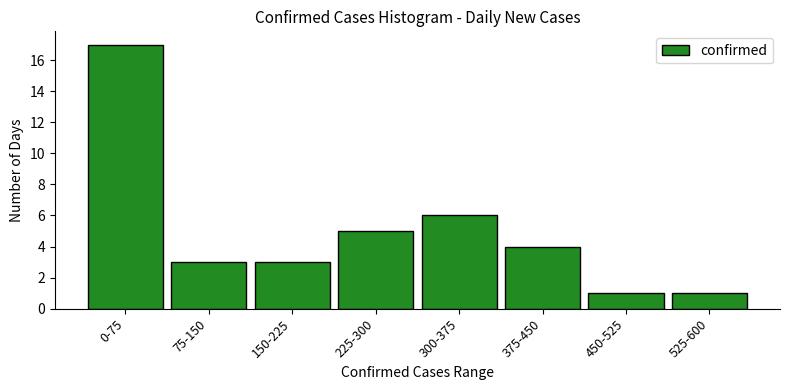

Reading left to right, what are all the values shown in this chart?

0-75=17	75-150=3	150-225=3	225-300=5	300-375=6	375-450=4	450-525=1	525-600=1